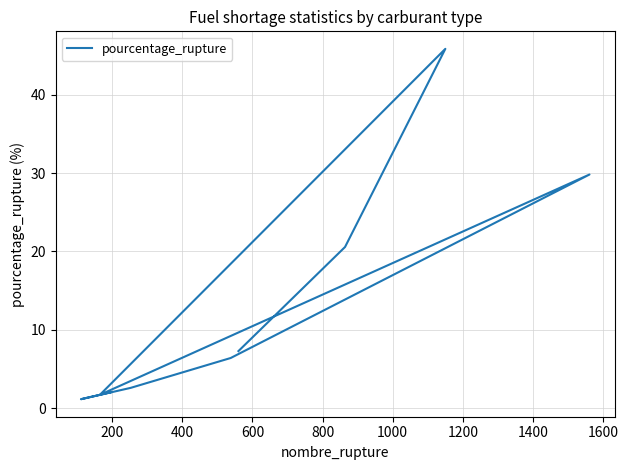

Is this an area chart (filled region under the line)?

No